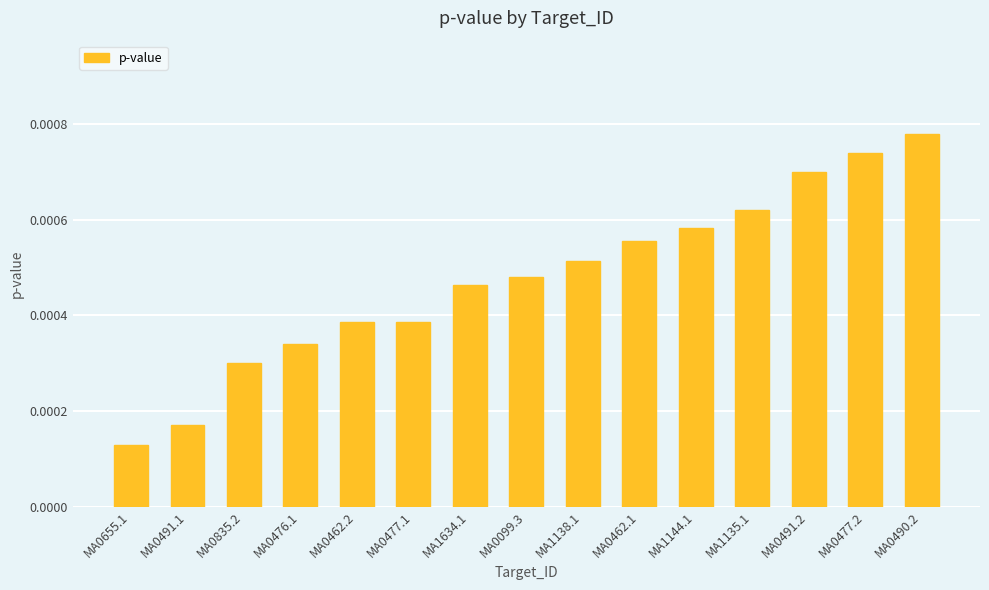

Does the chart contain stacked bars?

No